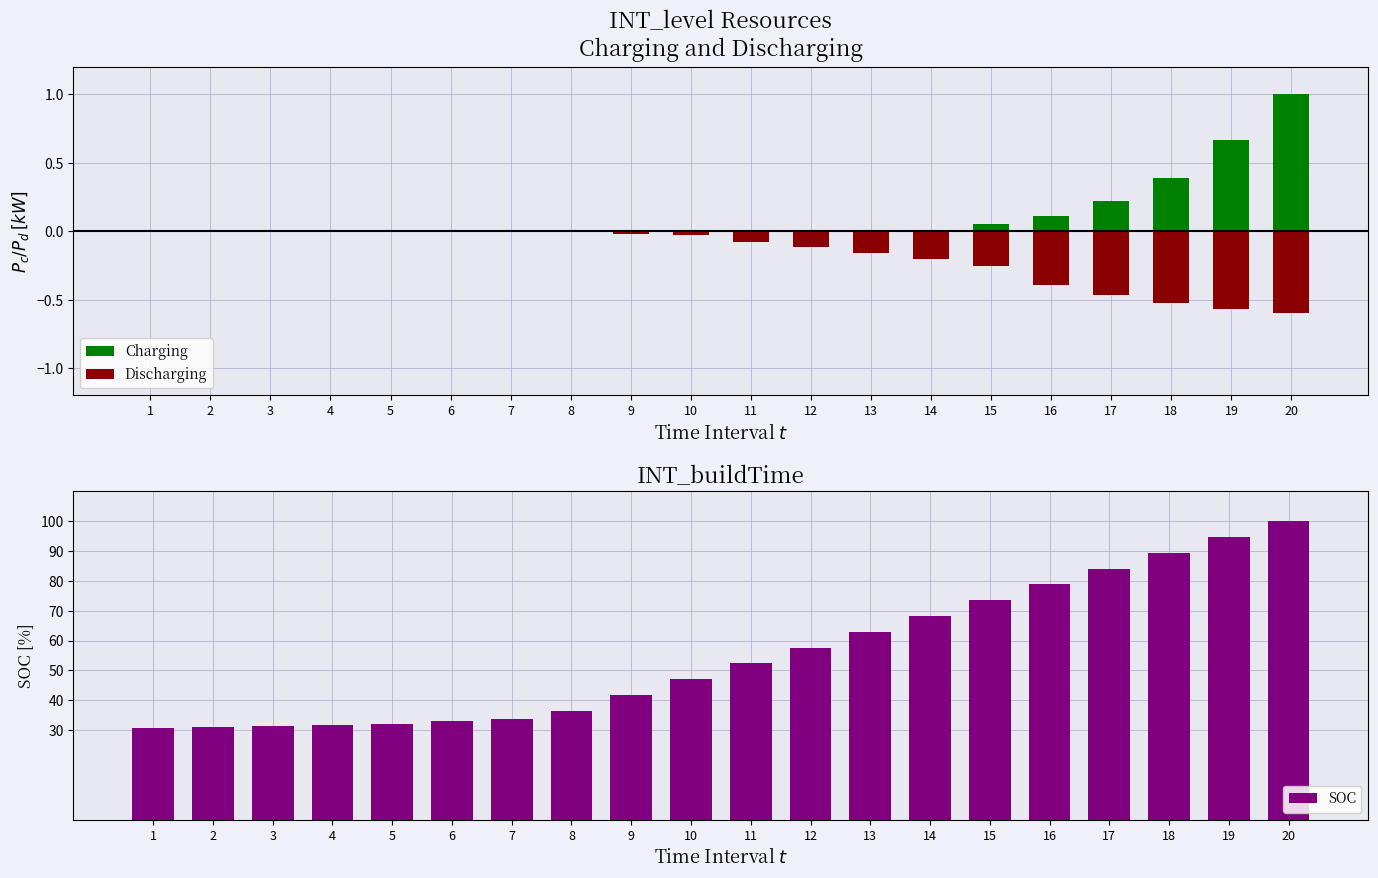

What is the difference between the second highest and second lowest values in the Charging series?

0.7